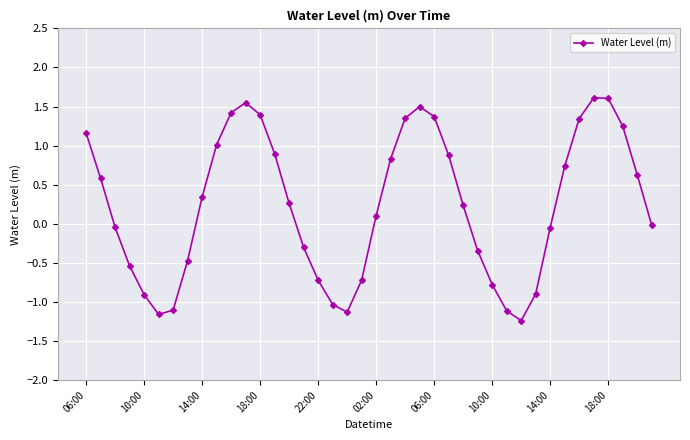

How many interior local valleys (lower than both neighbors) does the data have?

3